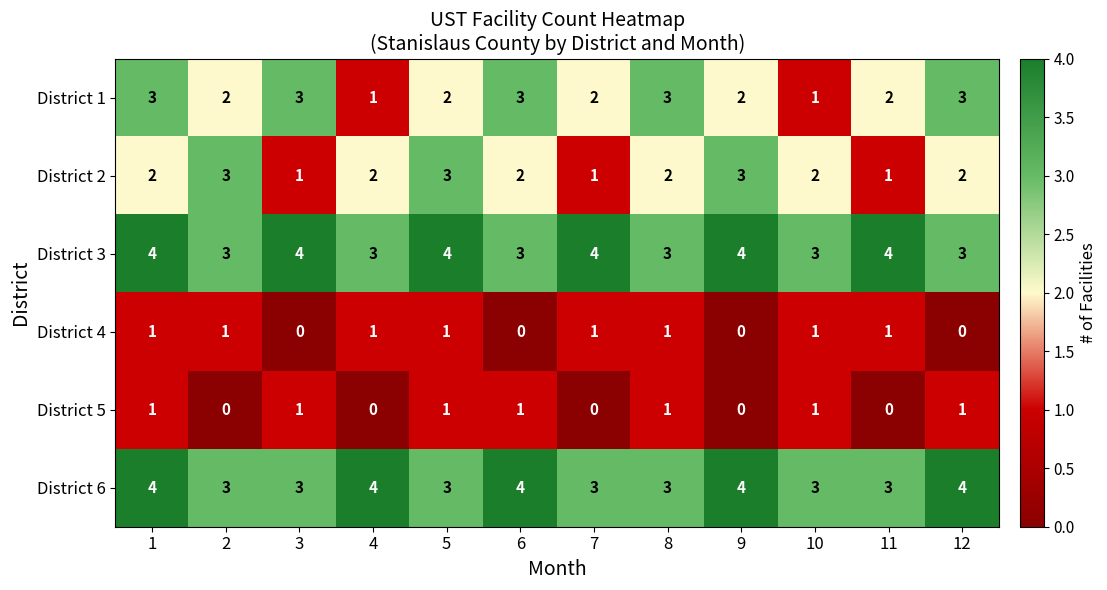

What is the greatest value displayed?

4